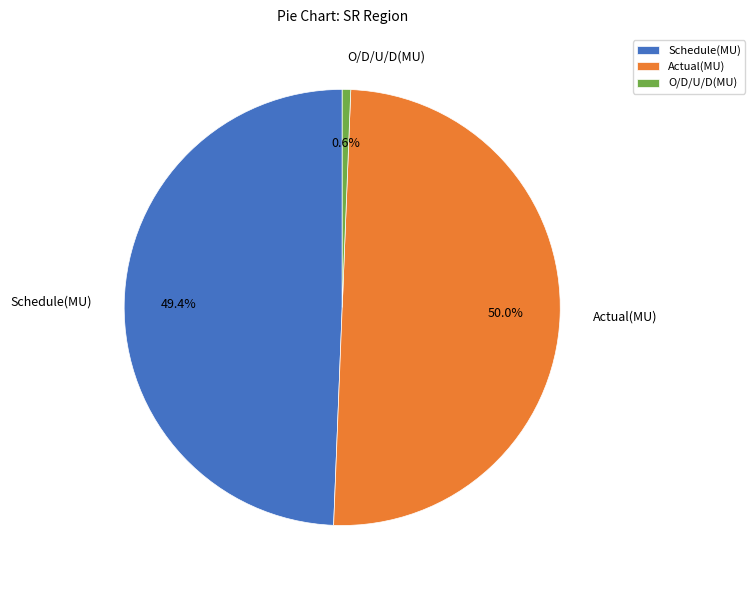

The O/D/U/D(MU) slice represents 7% of the pie. True or false?

False